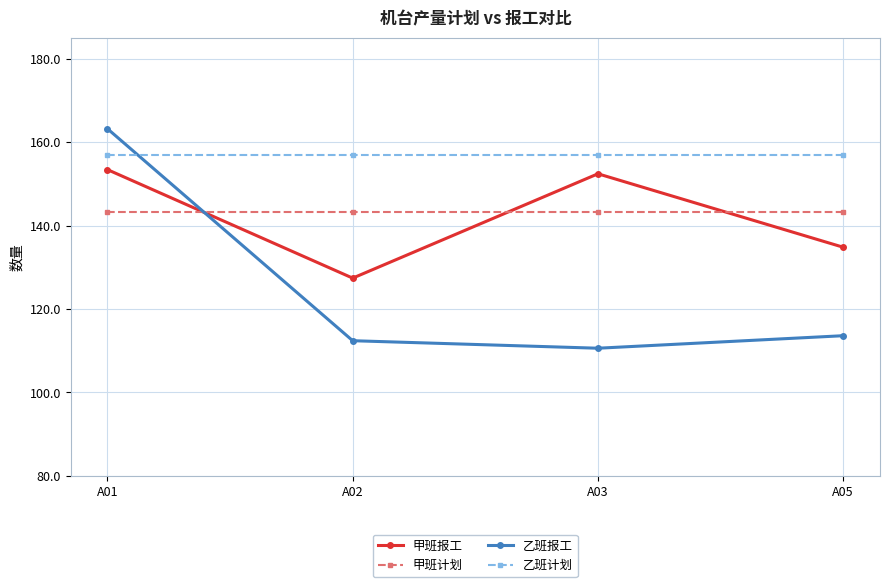

Which series changed the most between A01 and A03?

乙班报工